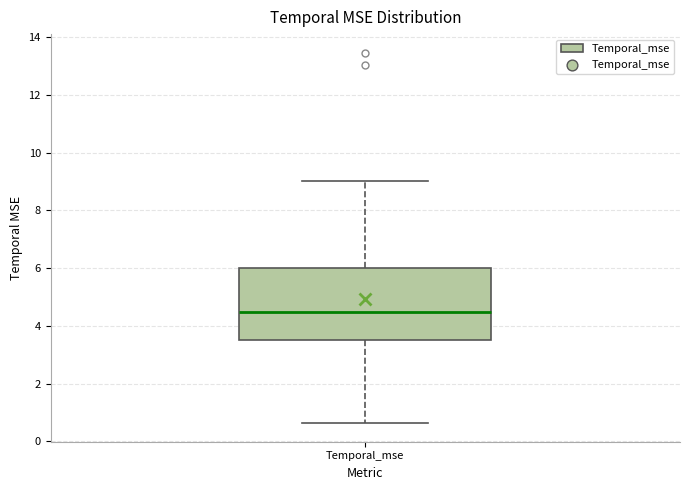

Where does the upper whisker of the box for Temporal_mse end on the y-axis? The values are not printed on the chart, so give them approximately, as read against the axis.

9.0